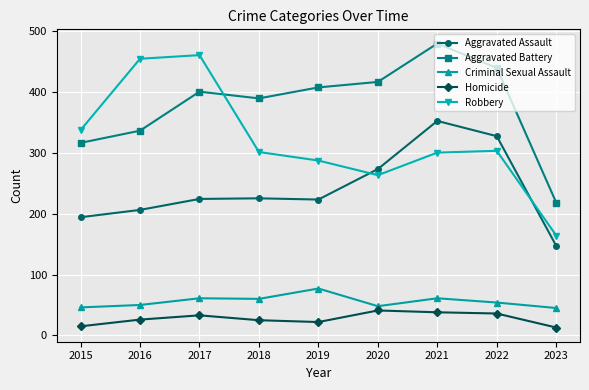

What is the sum of the Criminal Sexual Assault values at 2022 and 2017?

115